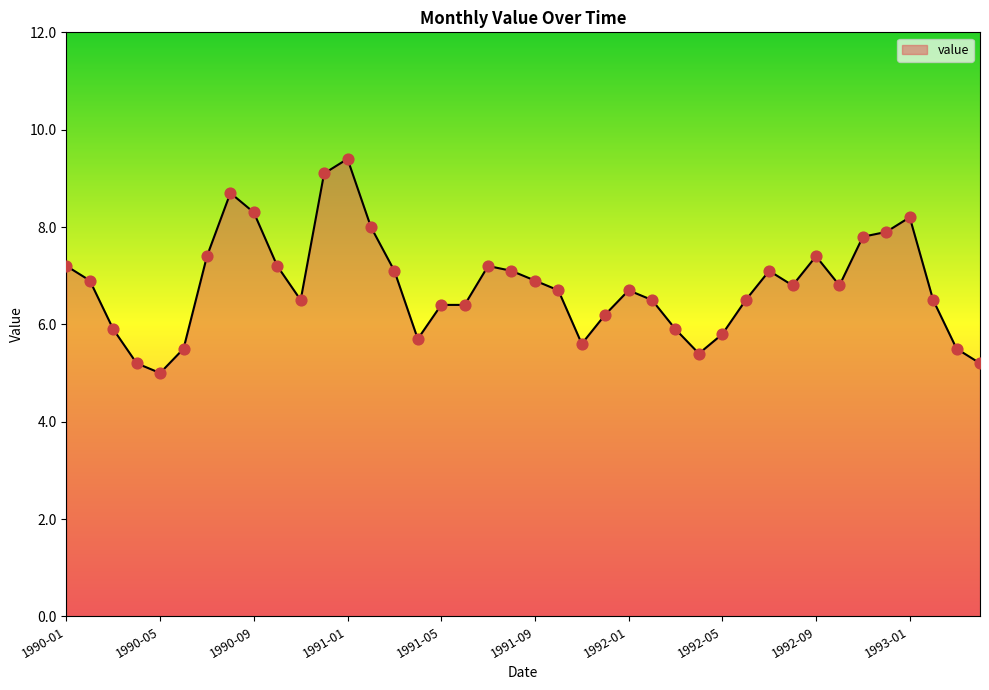

What is the difference between the maximum and minimum values?

4.4